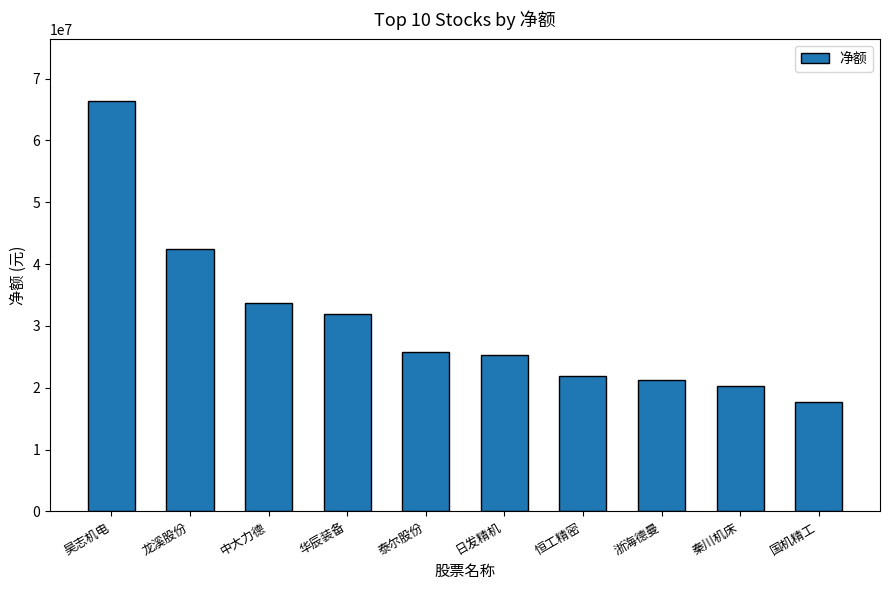

The value at 日发精机 is 14253760. True or false?

False